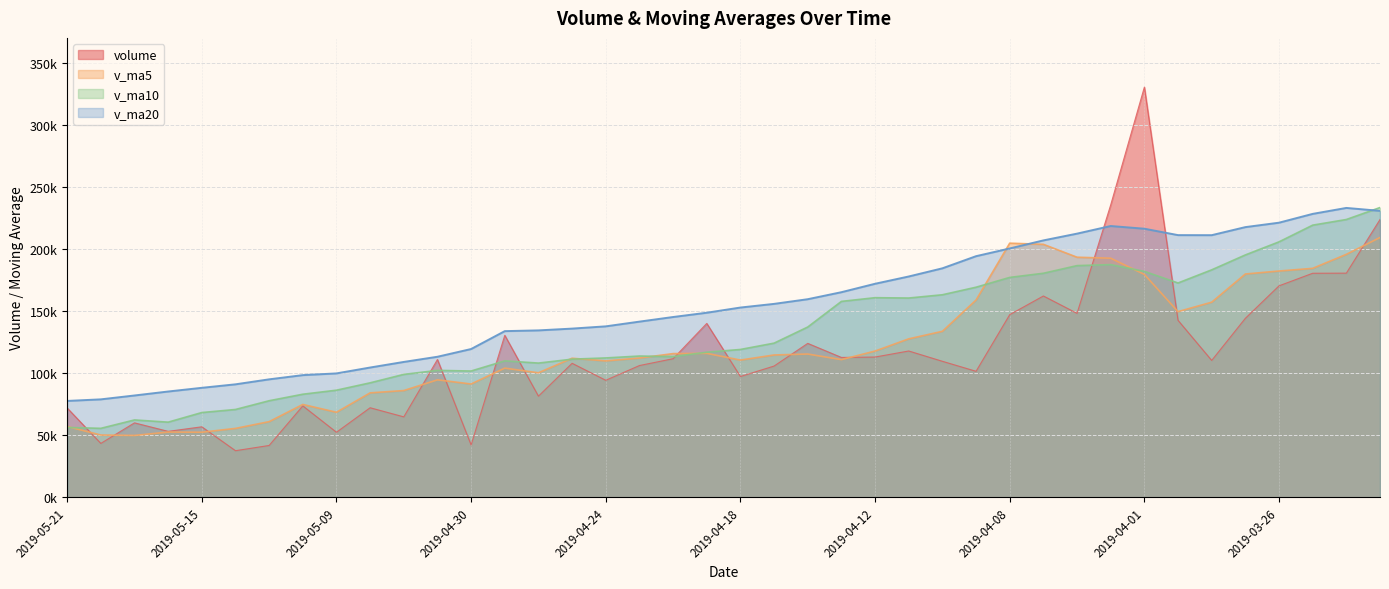

How many lines are shown in the chart?

4